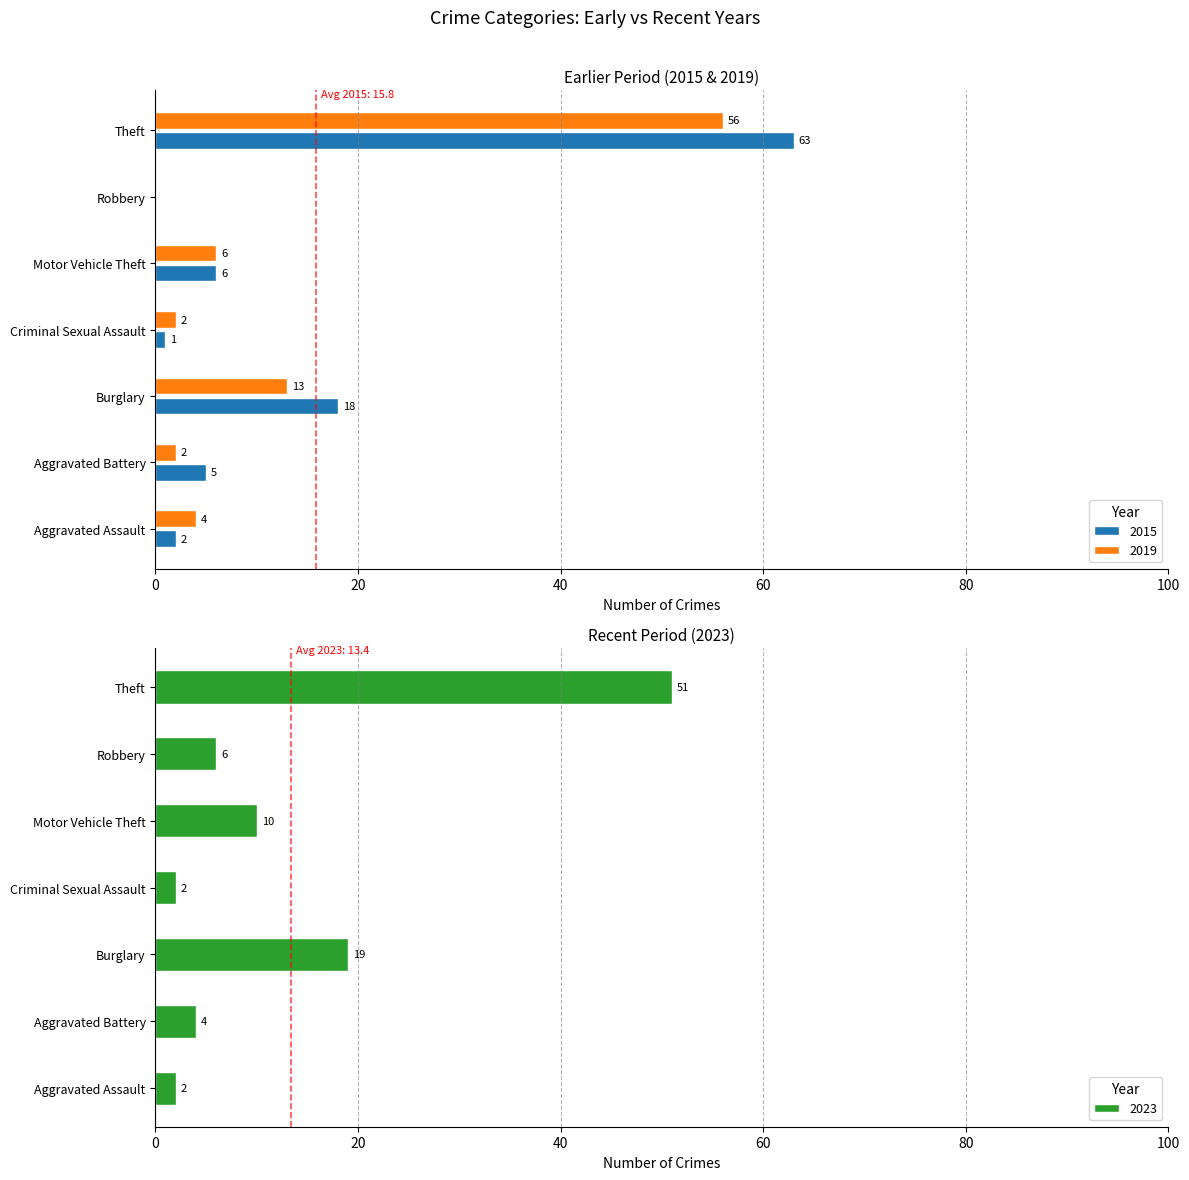

How many data points in 2023 are less than 6?

3